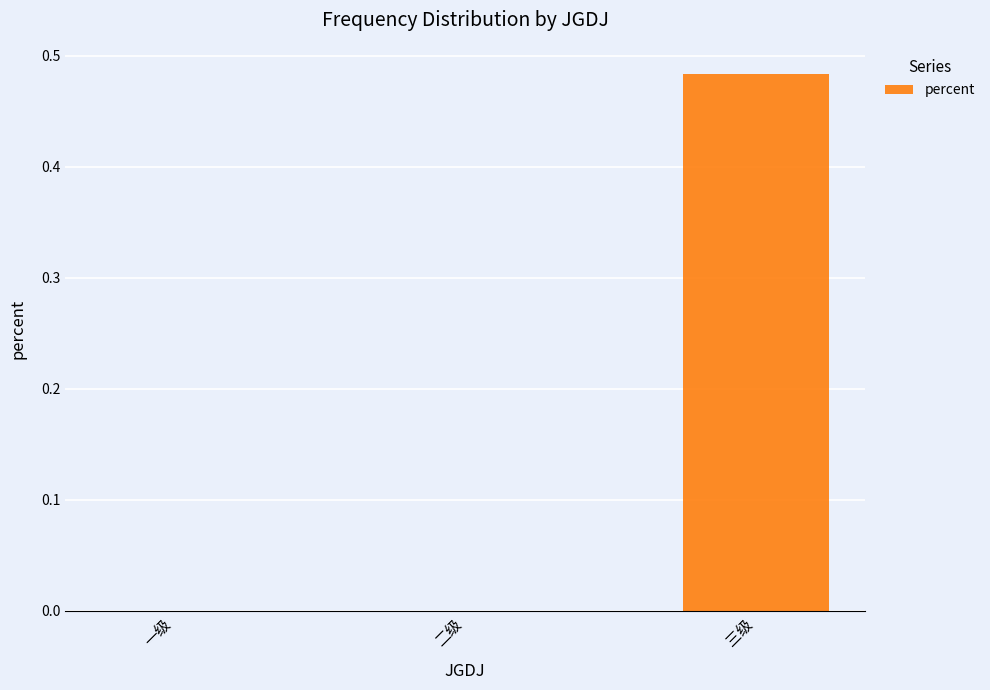

What is the change in value from 一级 to 三级?

+0.5